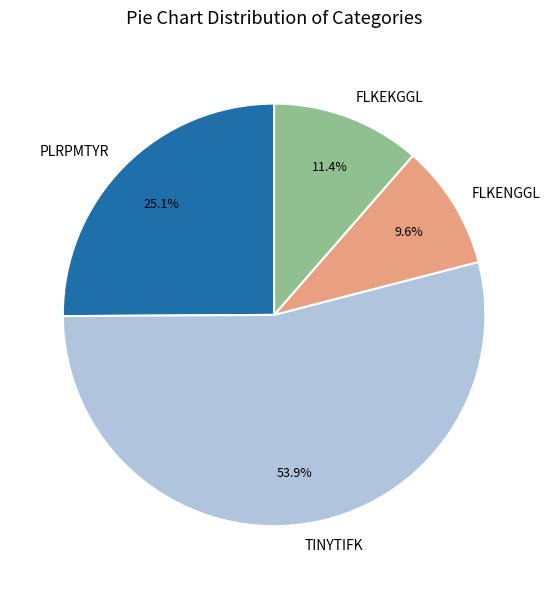

To the nearest percent, what portion does TINYTIFK represent?

54%